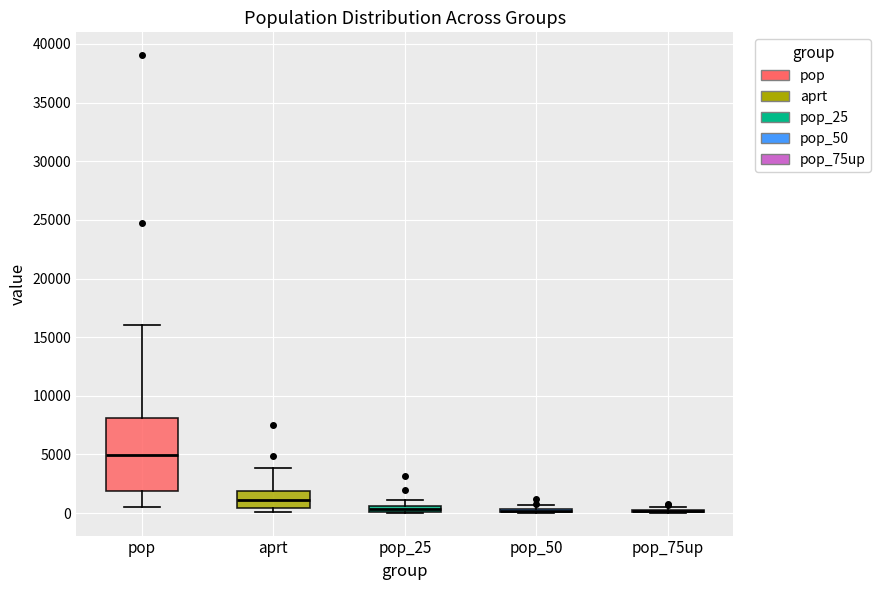

Where is the upper edge of the box for pop_25 on the y-axis? The values are not printed on the chart, so give them approximately, as read against the axis.

500